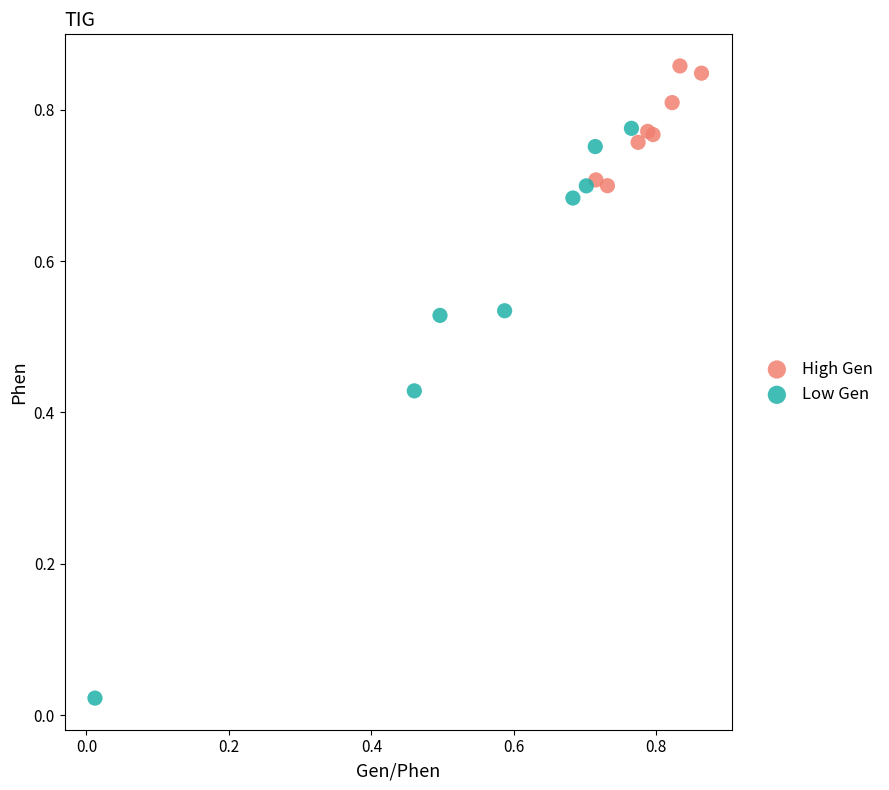

Which series contains the lowest Y value?

Low Gen